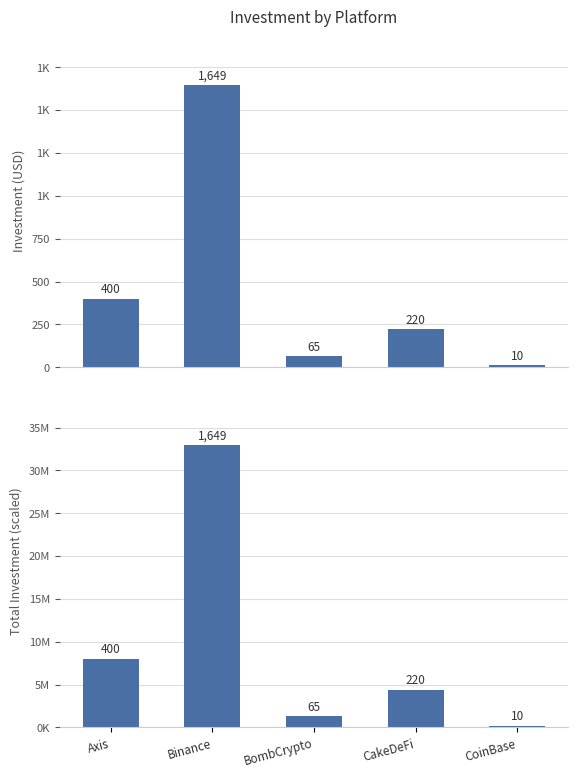

At Axis, list the series in order from largest to smallest.

Investment Total, Investment (USD)